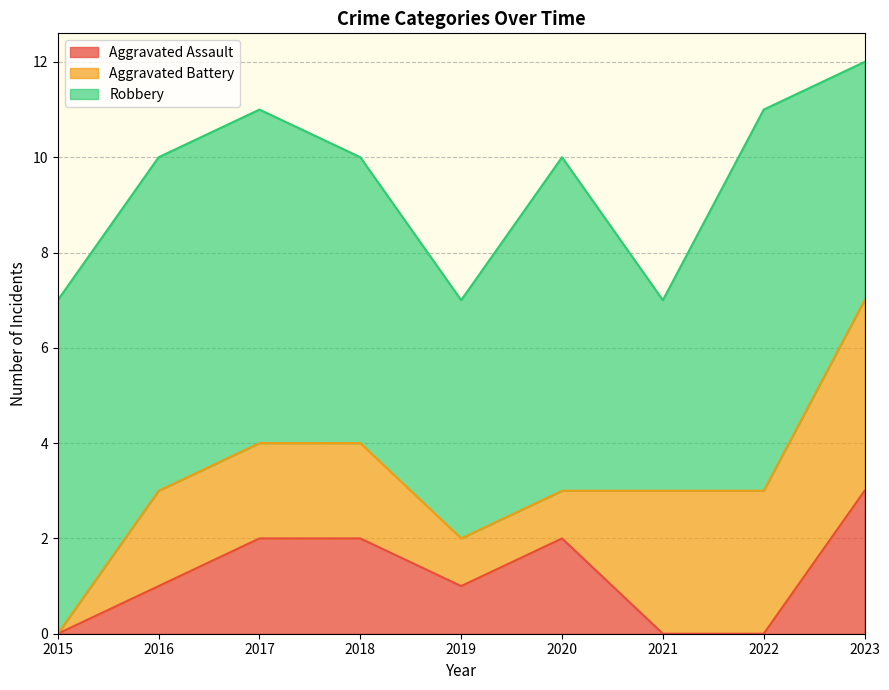

How many values in the Aggravated Assault series exceed 1?

4